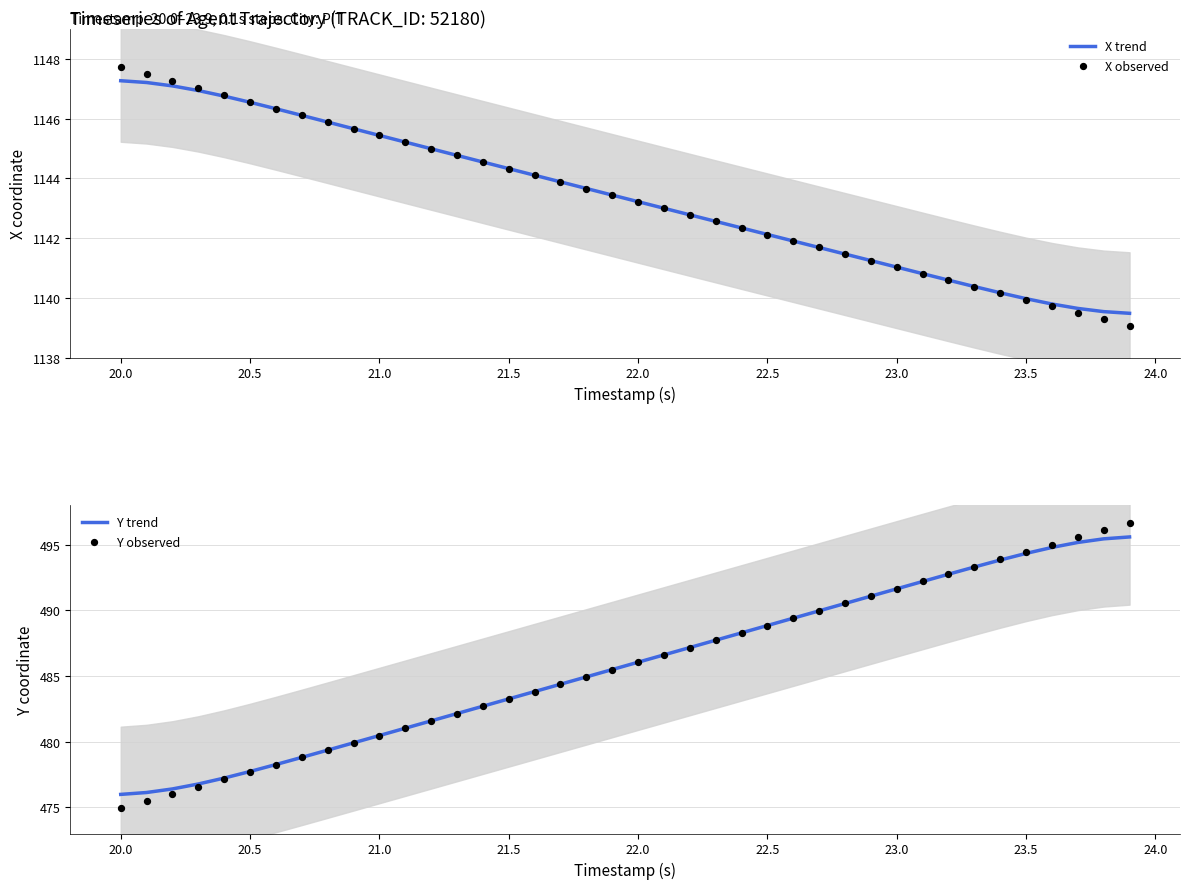

What is the minimum value for X trend?

1139.5